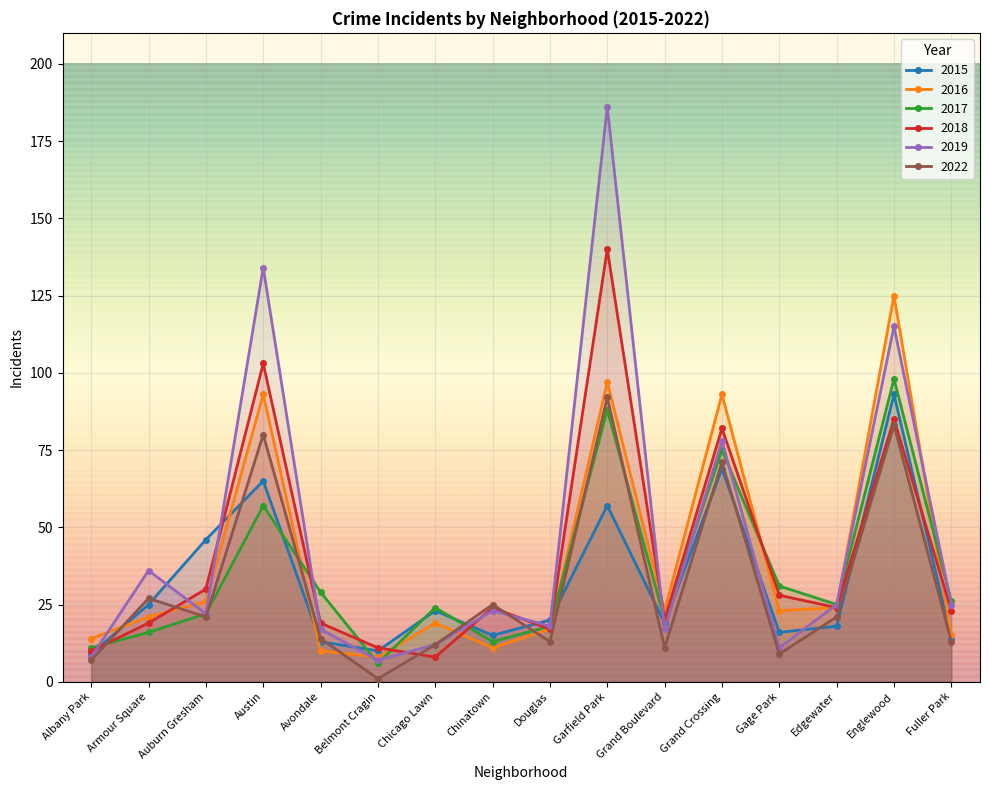

At which category does the chart reach its minimum across all series?

Belmont Cragin